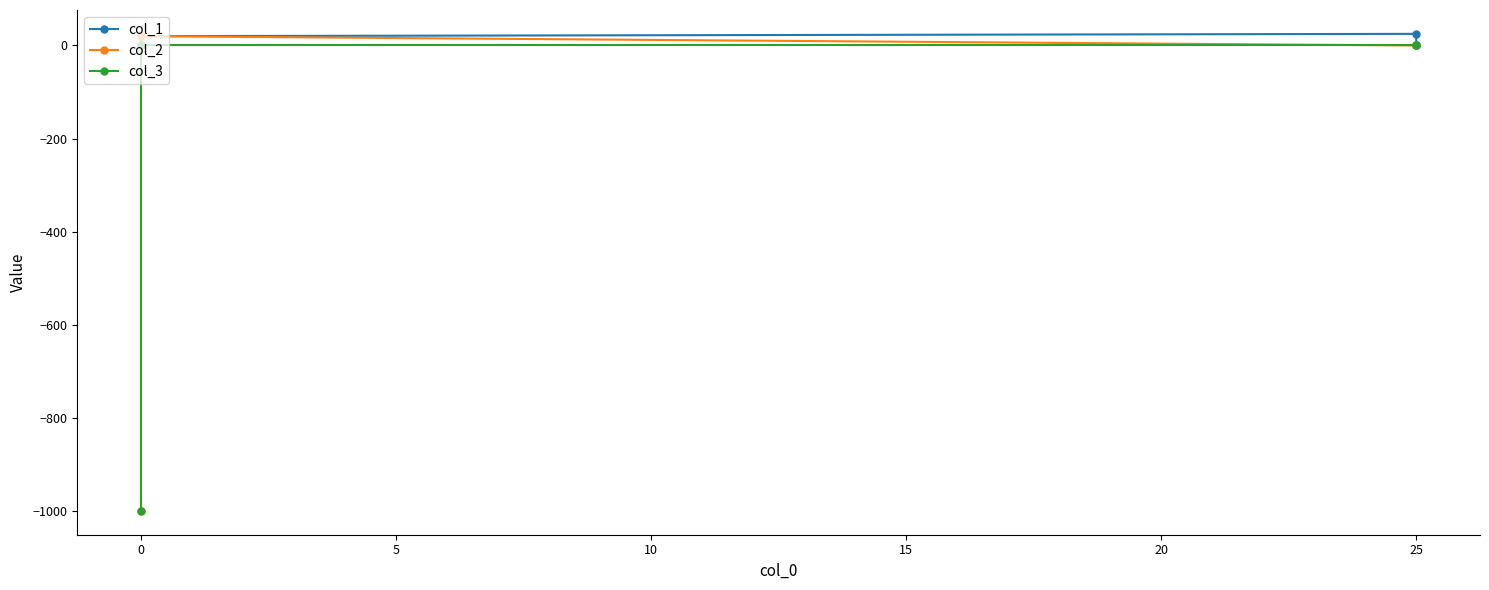

Rank the series by their maximum value, from lowest to highest.

col_3, col_2, col_1